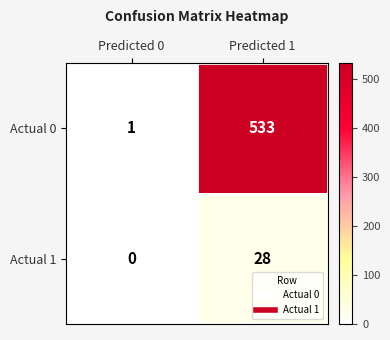

Read the Actual 0 value at Predicted 1, to the nearest 10.

530